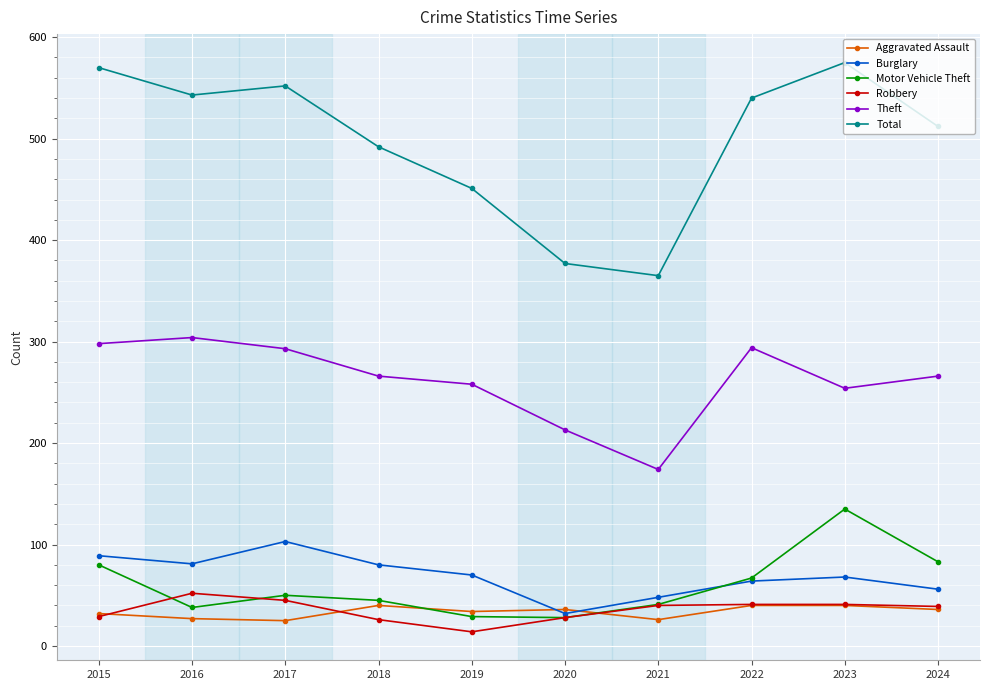

What is the approximate value of Aggravated Assault at 2022, to the nearest 5?

40